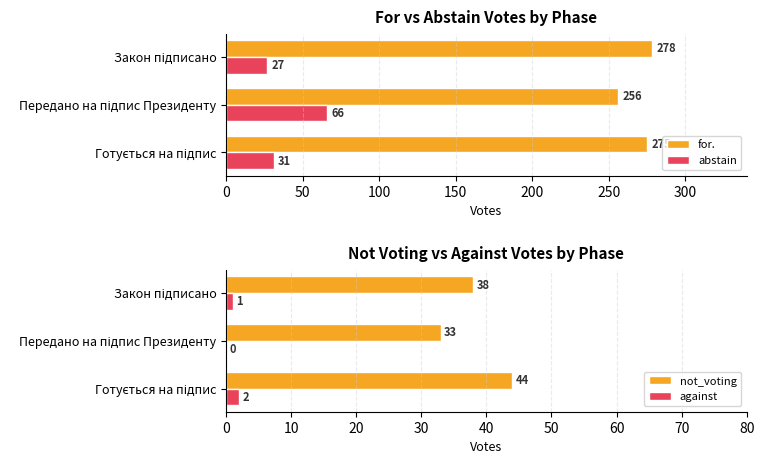

How many bars are there in total?

12